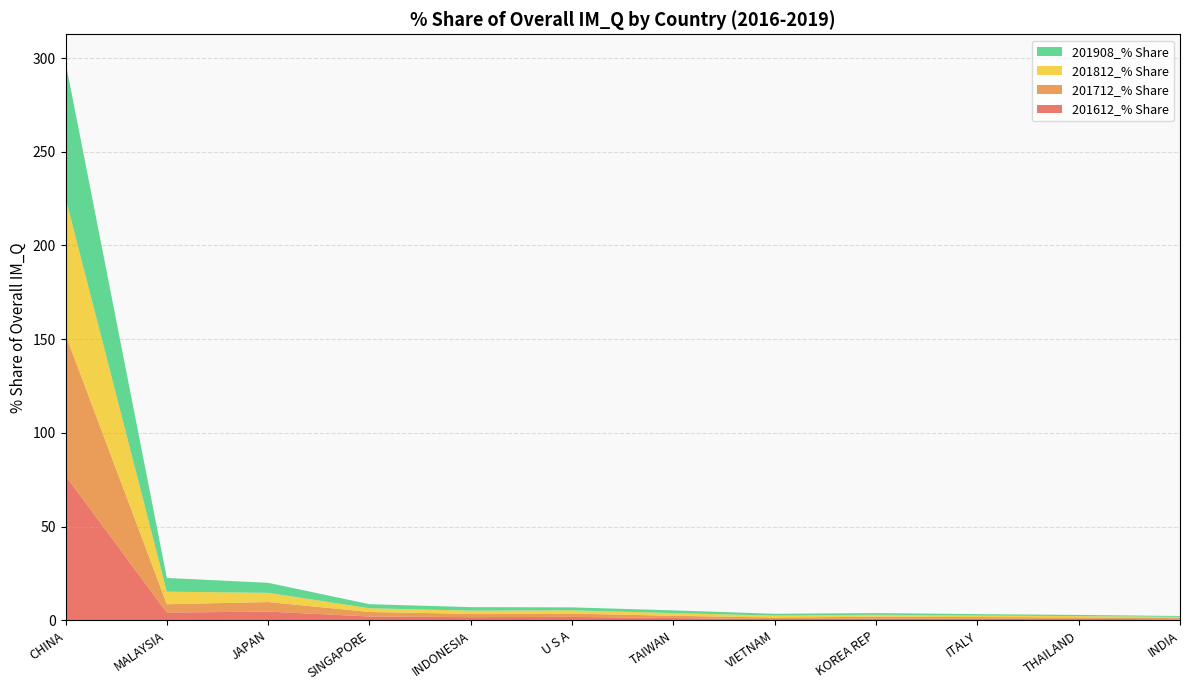

Reading left to right, what are all the values shown in this chart?

201612_% Share: 77.2	4.1	4.6	2.0	1.7	1.8	1.2	0.6	0.9	0.8	0.8	0.5
201712_% Share: 75.3	4.4	5.1	2.4	1.8	1.8	1.2	0.8	1.0	0.9	0.7	0.7
201812_% Share: 73.0	6.7	4.9	2.0	1.7	1.7	1.4	1.0	1.1	0.8	0.7	0.7
201908_% Share: 72.4	7.3	5.3	2.2	1.9	1.6	1.4	1.0	0.9	0.8	0.6	0.5